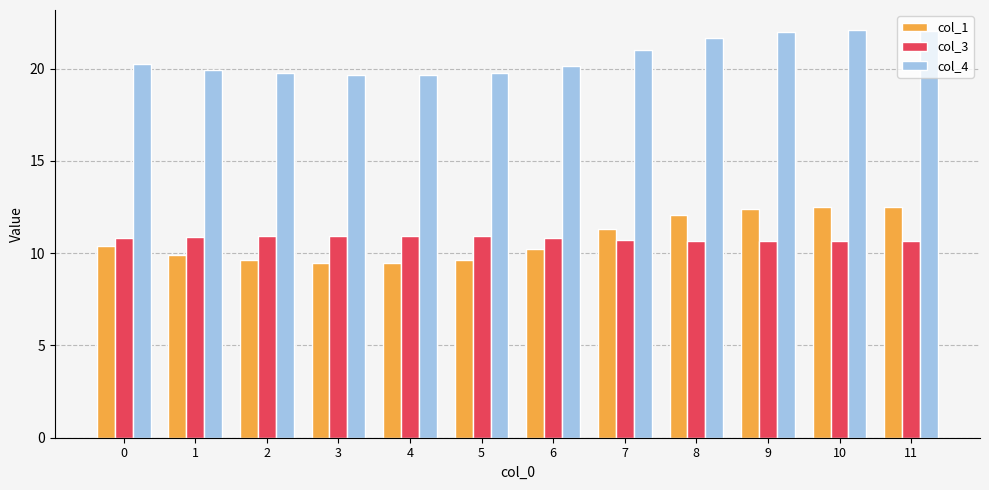

How many bars are there in total?

36